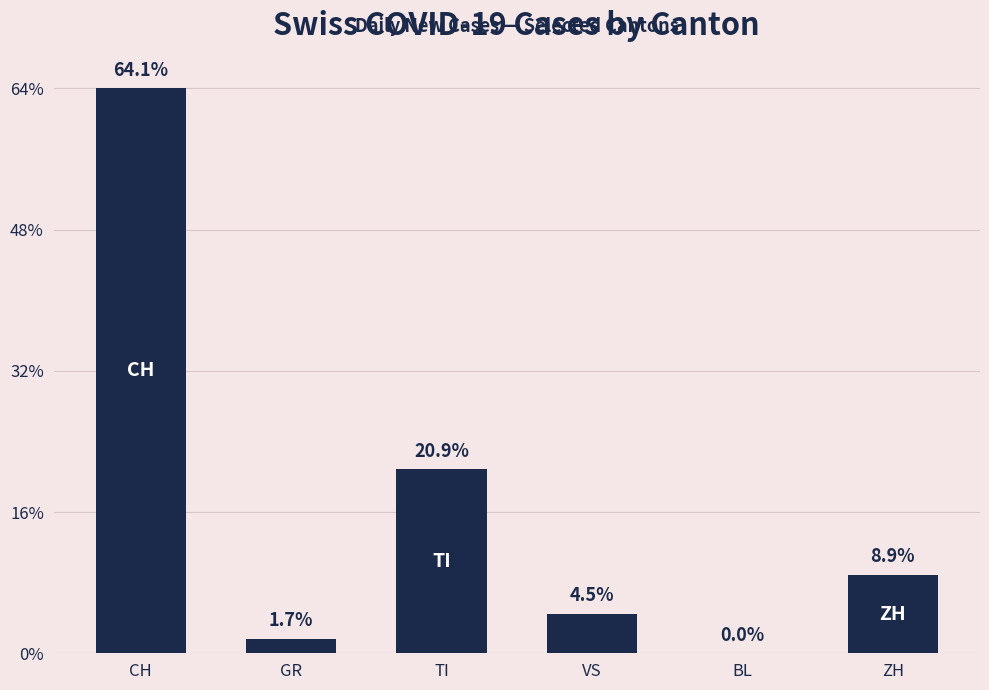

What is the sum of the values at BL and ZH?

113